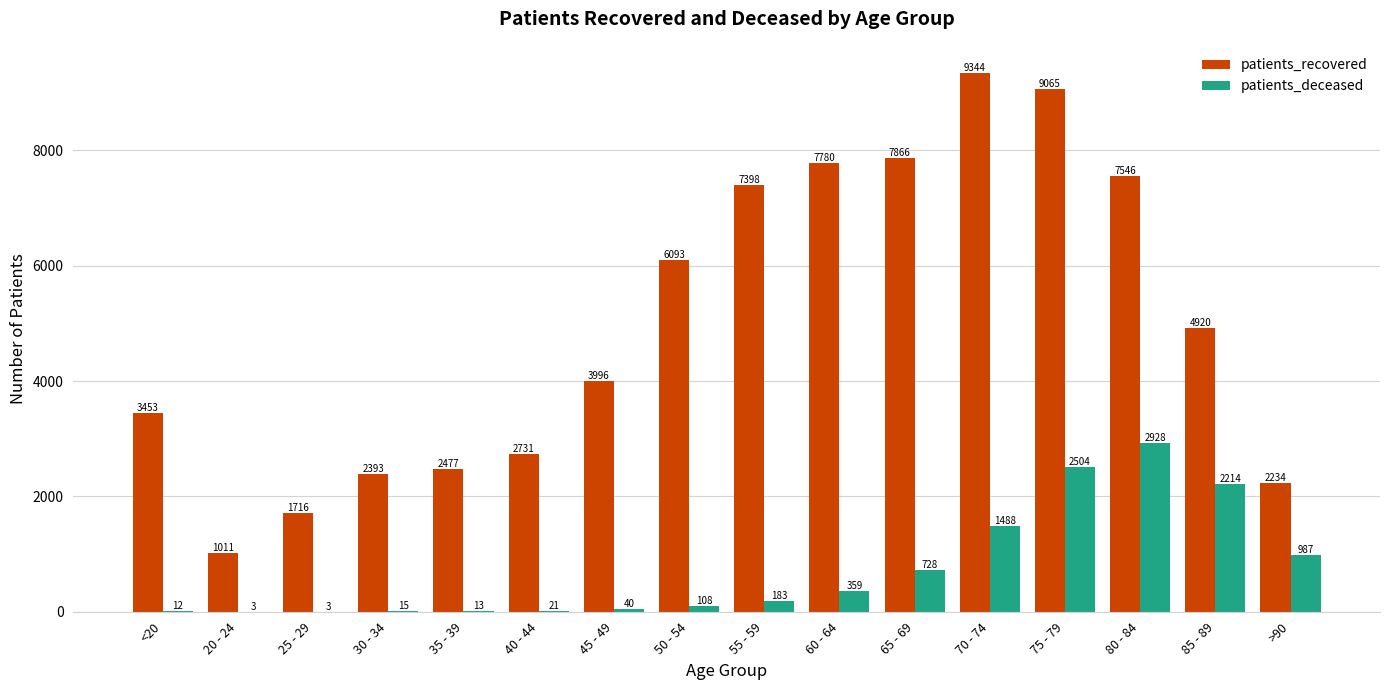

At which category is the sum across all series the highest?

75 - 79